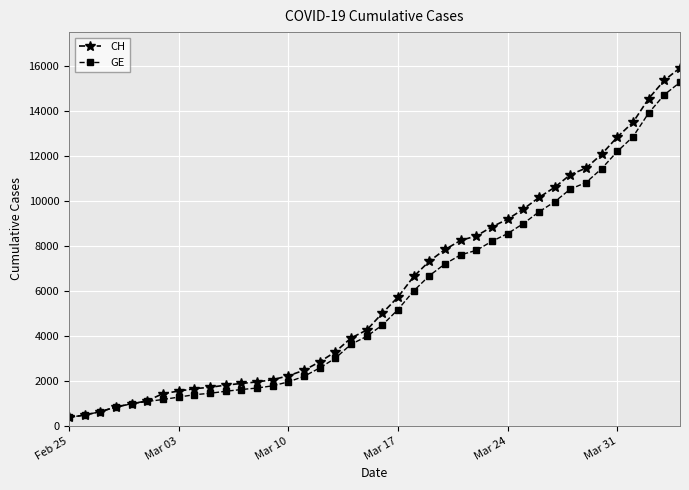

Which series has the widest spread of values?

CH